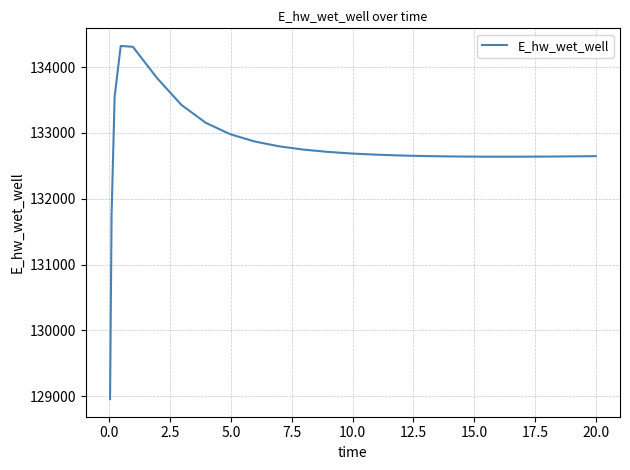

What is the difference between the second highest and minimum values?

5353.0